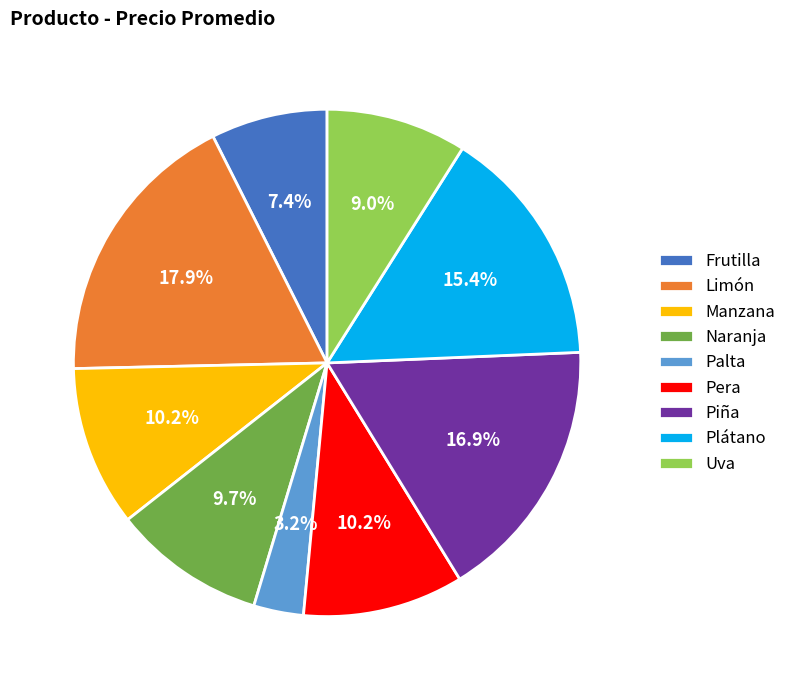

Is the sum of Pera and Piña greater than half?

No